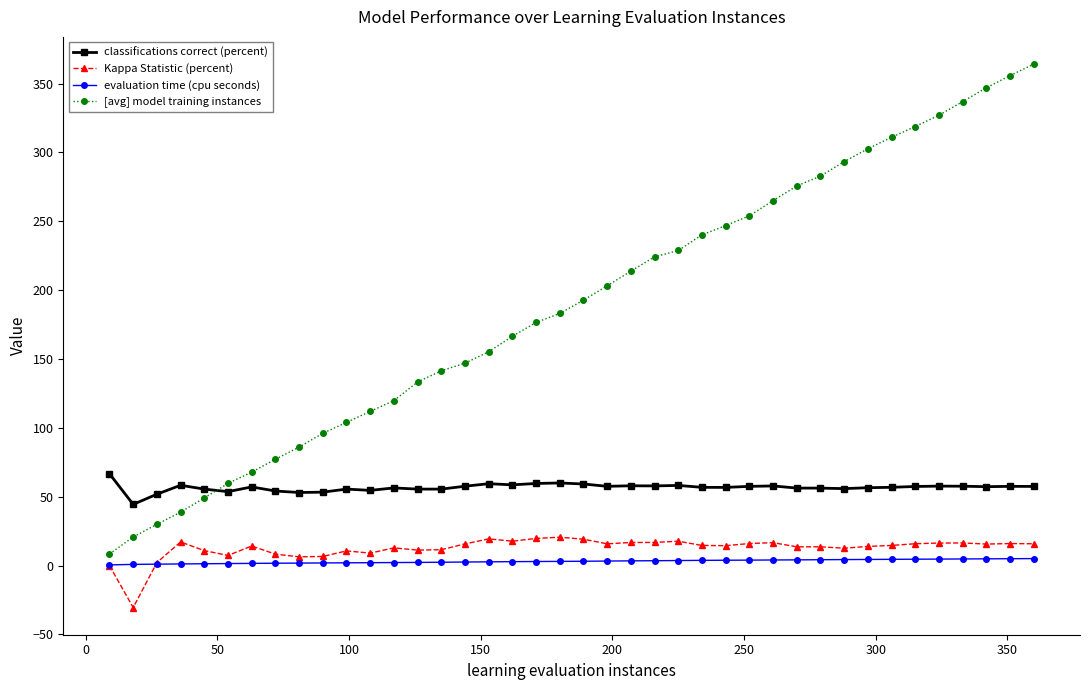

How many categories are shown in the chart?

40